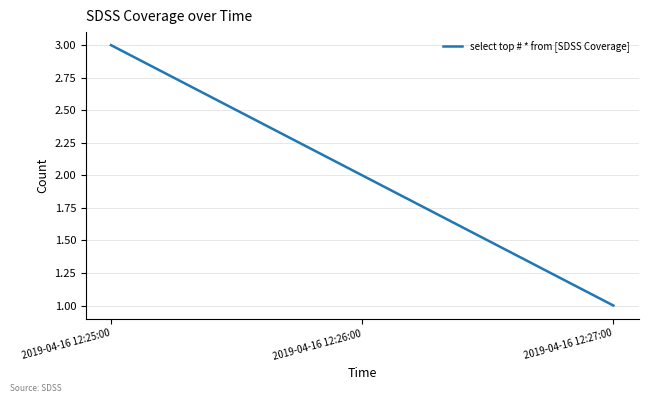

Reading left to right, extract all data points from this chart.

2019-04-16 12:25:00=3	2019-04-16 12:26:00=2	2019-04-16 12:27:00=1